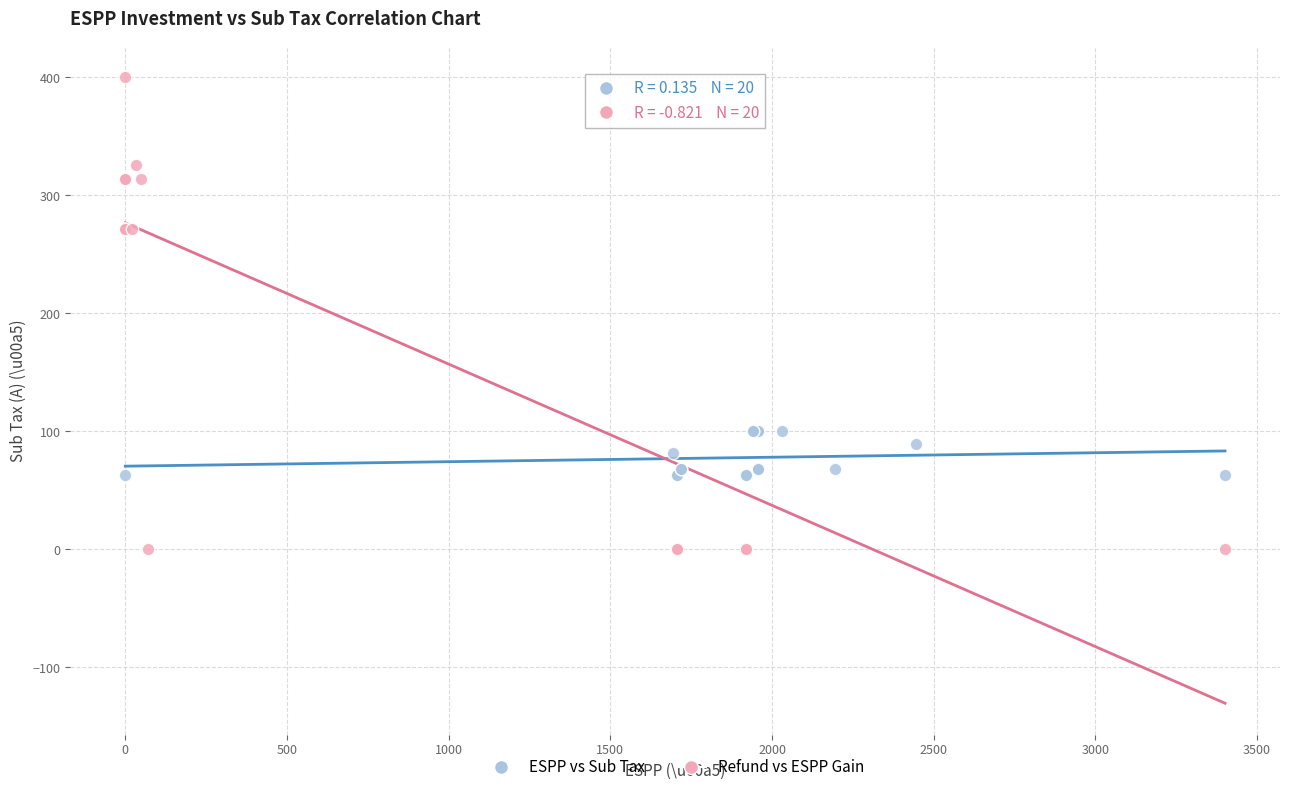

Which series has the largest Y range (max minus min)?

Refund vs ESPP Gain